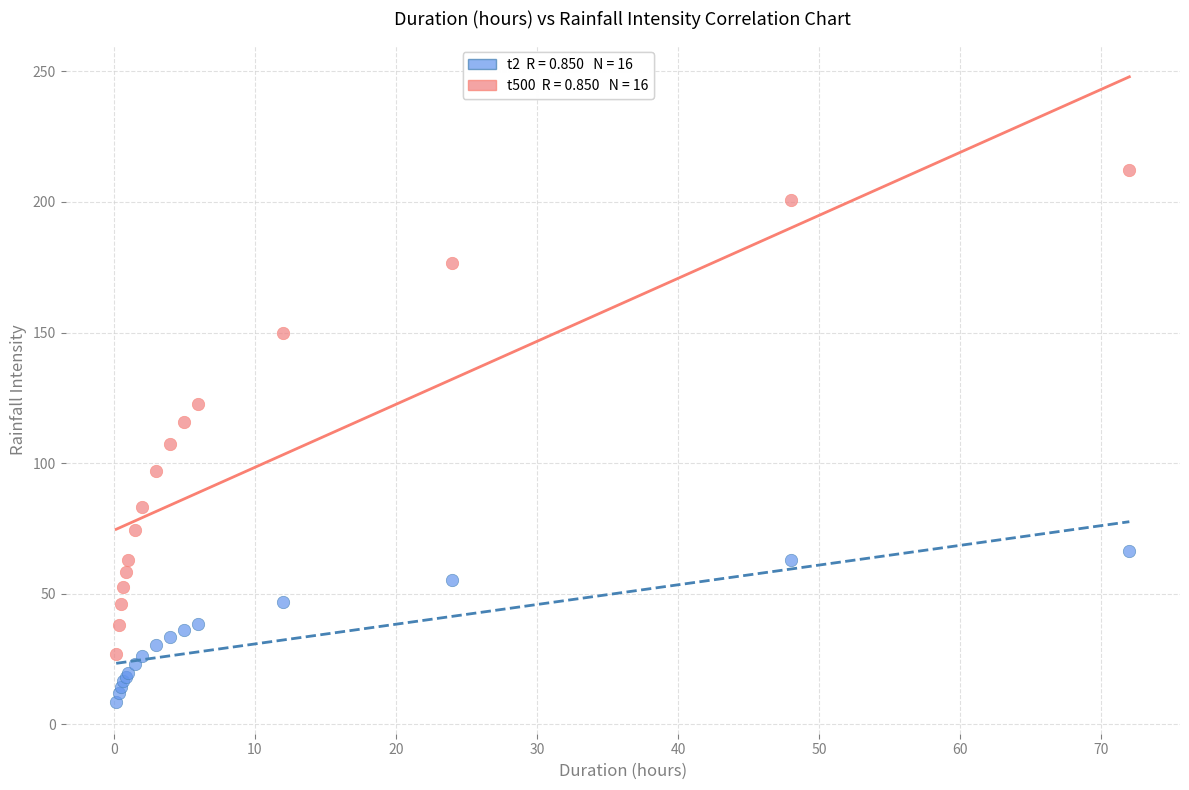

Across all series, what Y value is closest to 110?

107.3